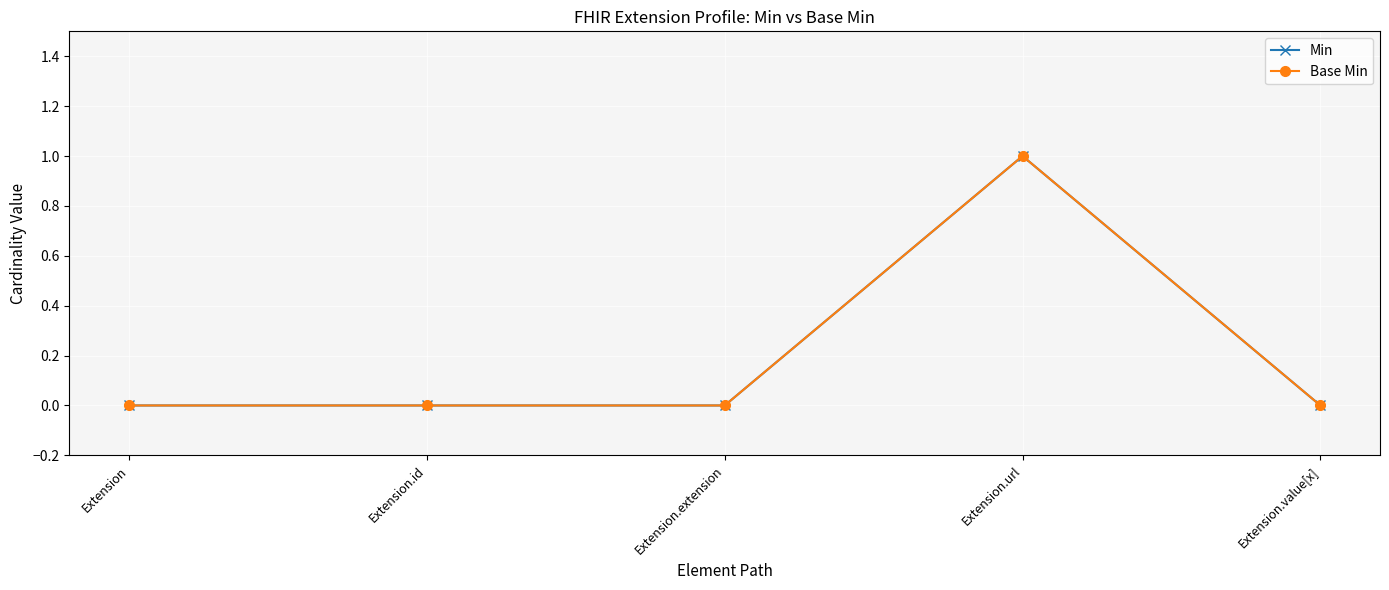

True or false: Base Min has more than 1 interior local peaks.

False